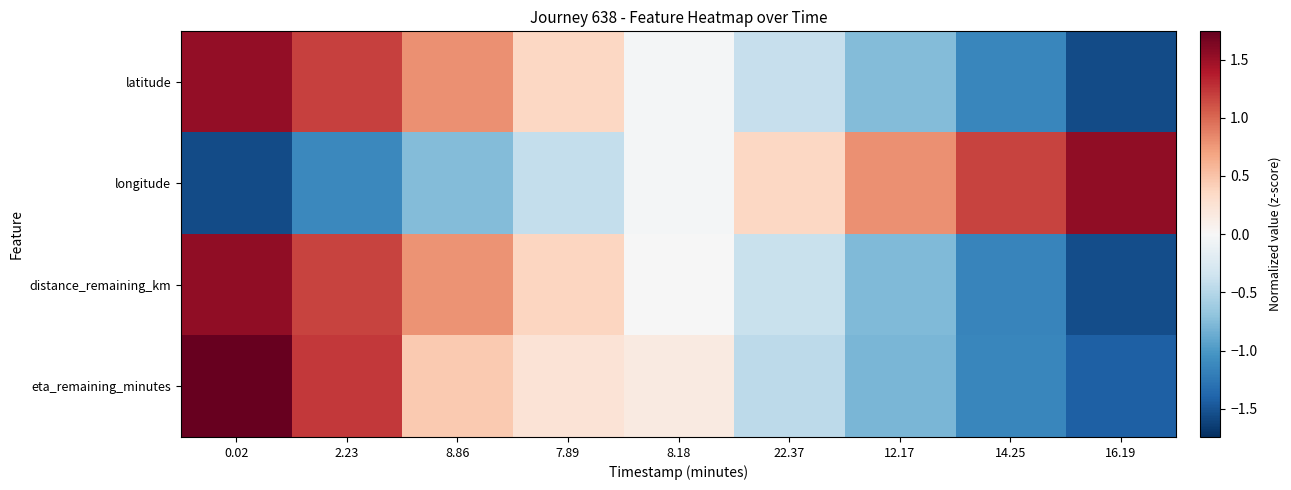

Between 2.23 and 8.18, which is larger?

2.23